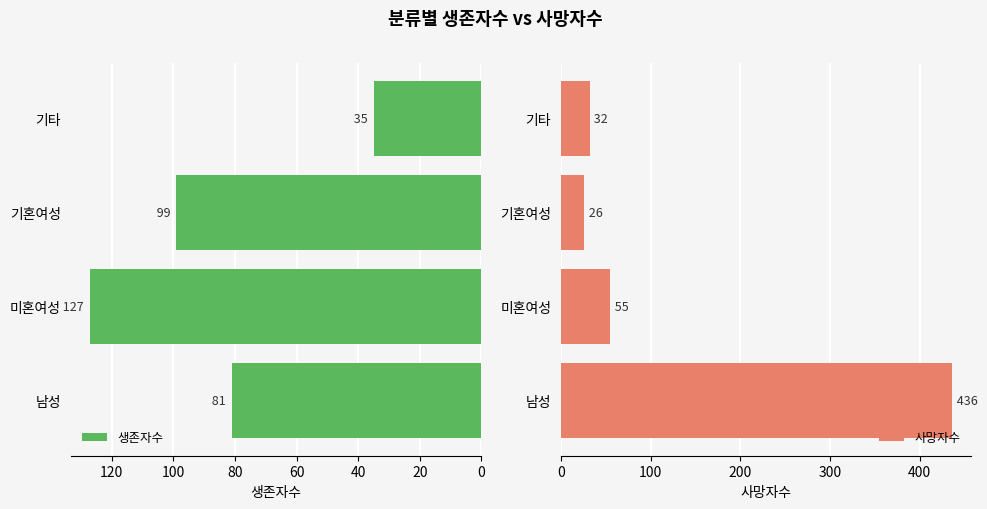

Reading left to right, transcribe all the data shown in this chart.

생존자수: 81	127	99	35
사망자수: 436	55	26	32